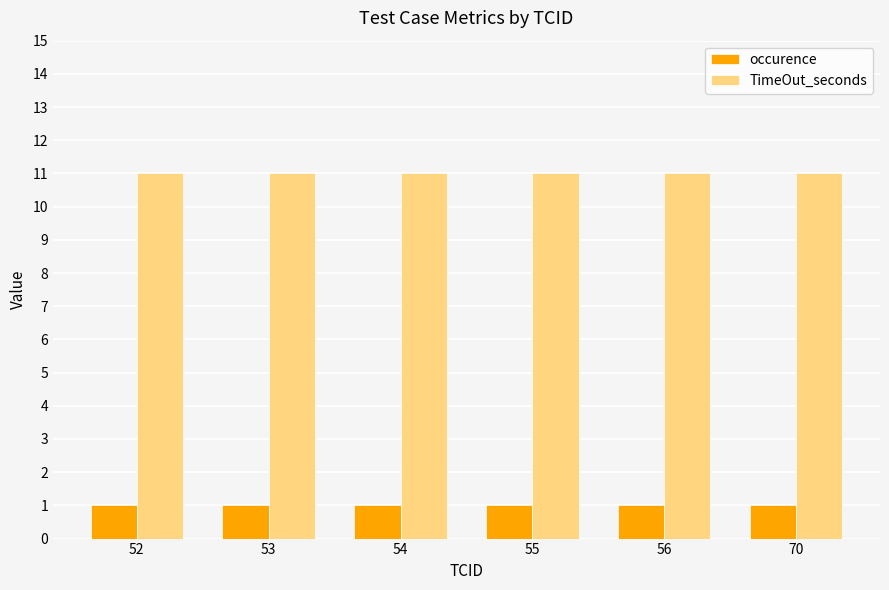

The value of TimeOut_seconds at 70 is 11. True or false?

True